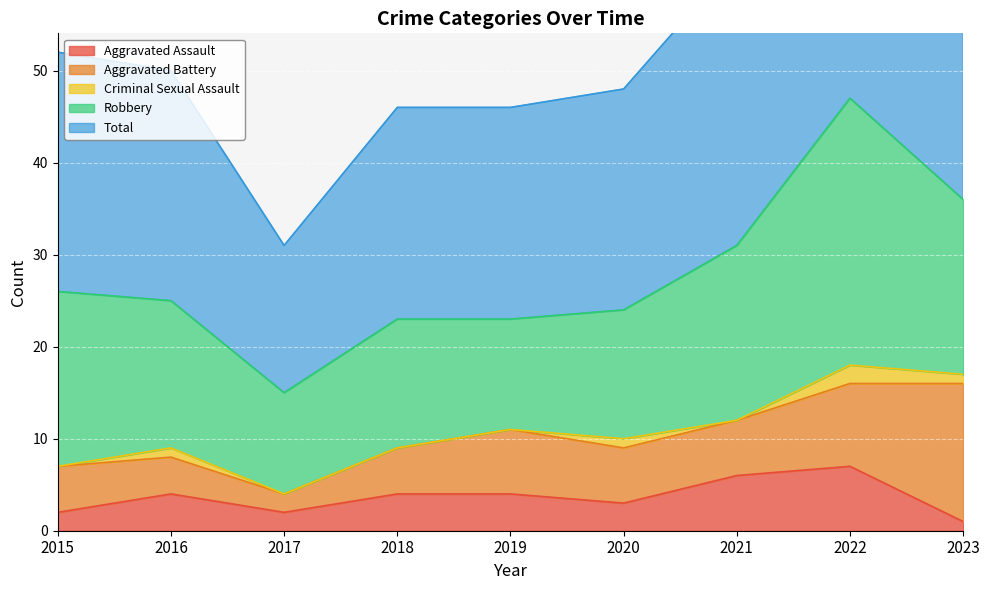

What is the lowest value of the Total series?

16